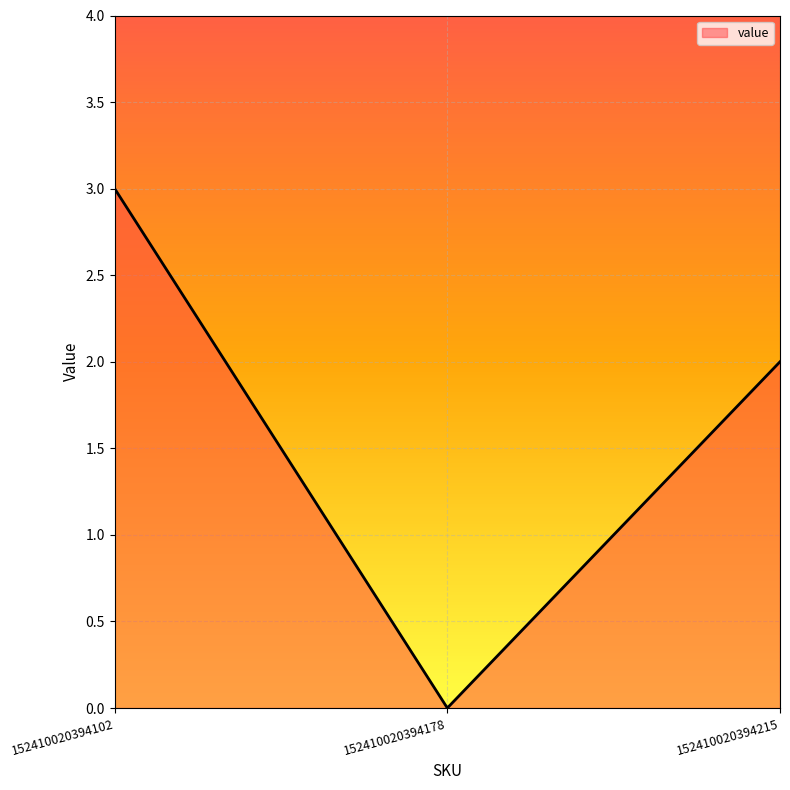

Count the number of categories in the chart.

3